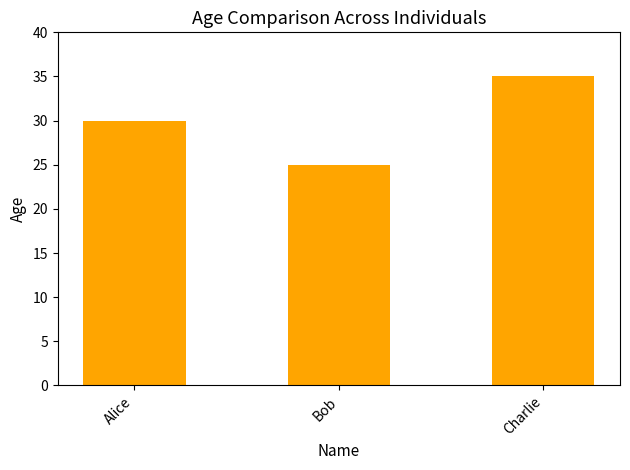

Reading left to right, list all the values displayed in this chart.

Alice=30	Bob=25	Charlie=35